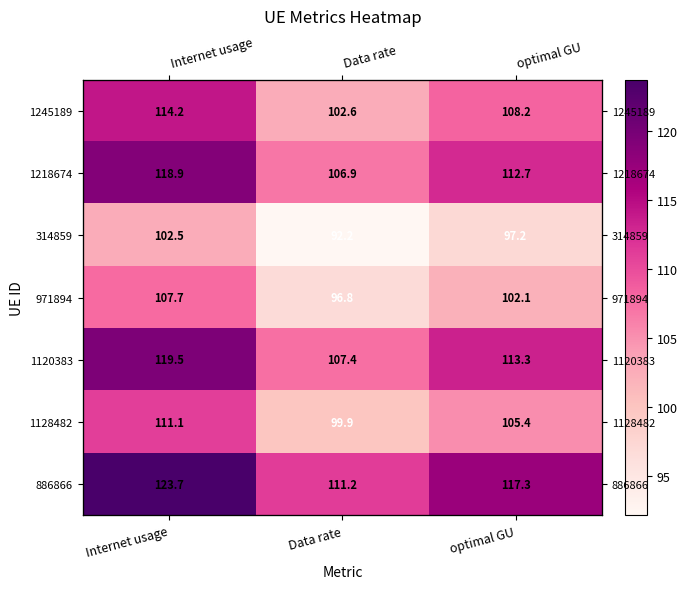

What is the sum of the 314859 values at Data rate and Internet usage?

194.7